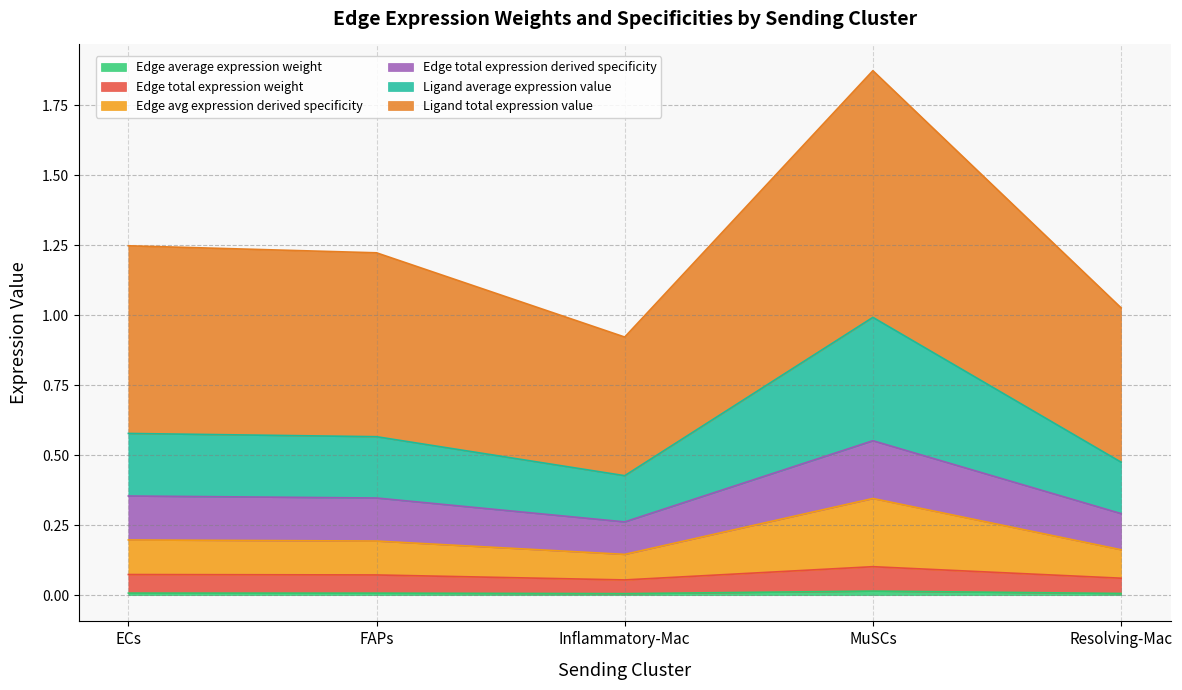

At which category does Edge average expression weight reach its first local valley?

Inflammatory-Mac